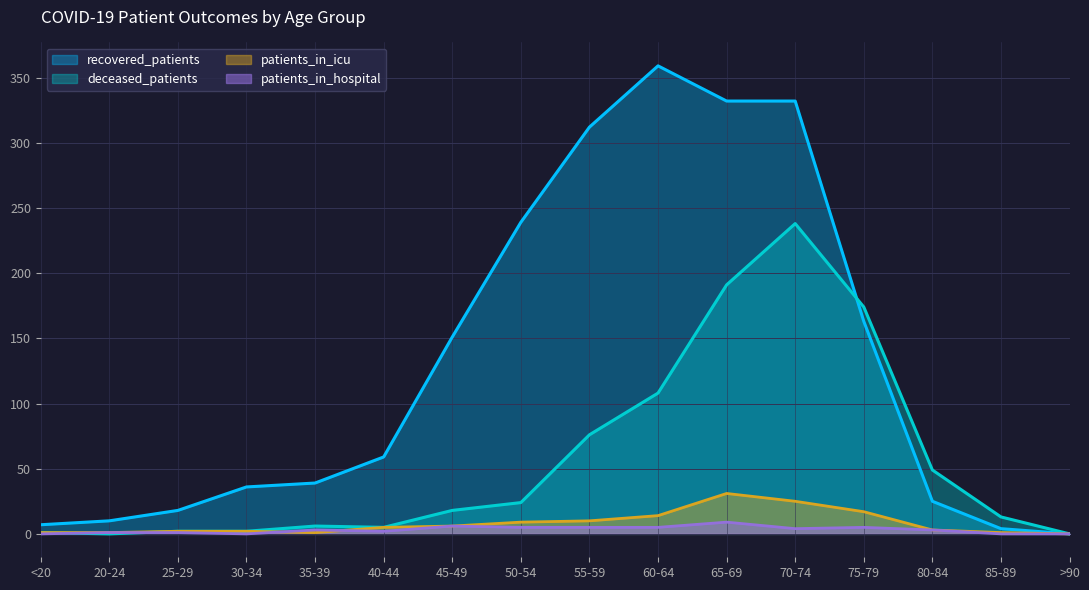

Read the deceased_patients value at 50-54, to the nearest 5.

25